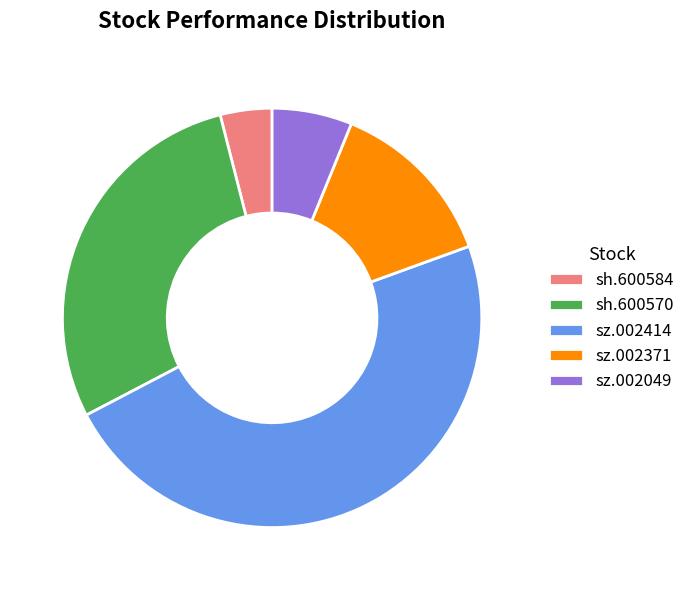

True or false: sz.002371 accounts for 13% of the total.

True